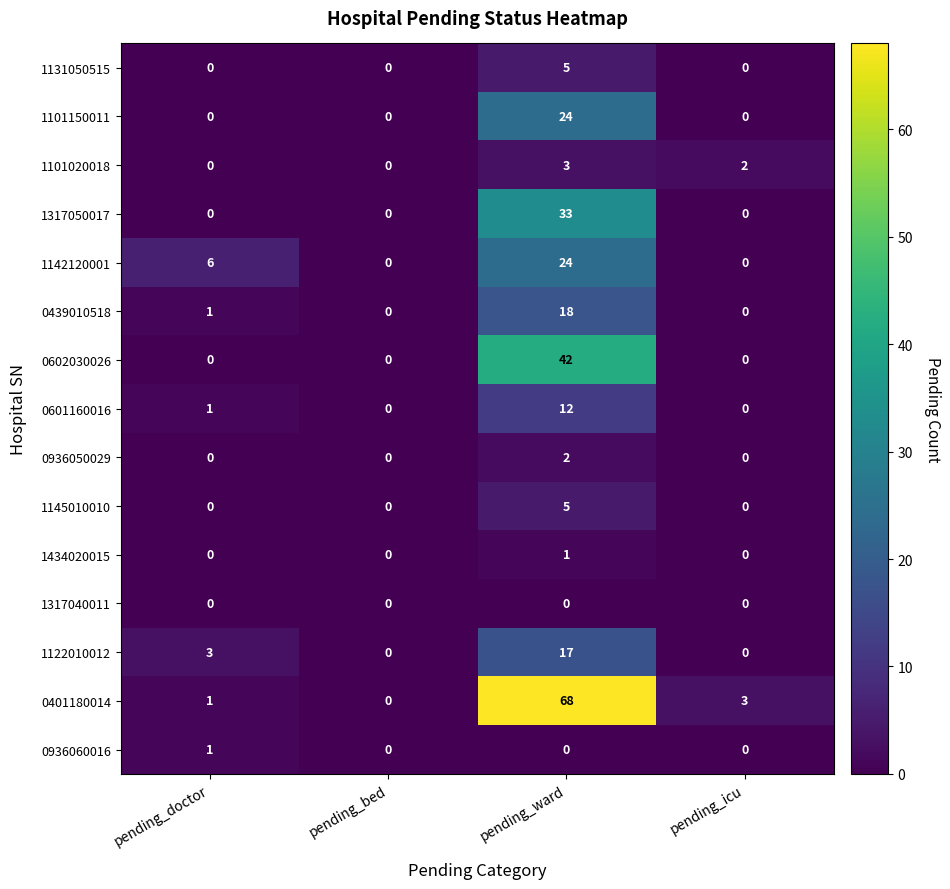

Which series has the widest spread of values?

0401180014